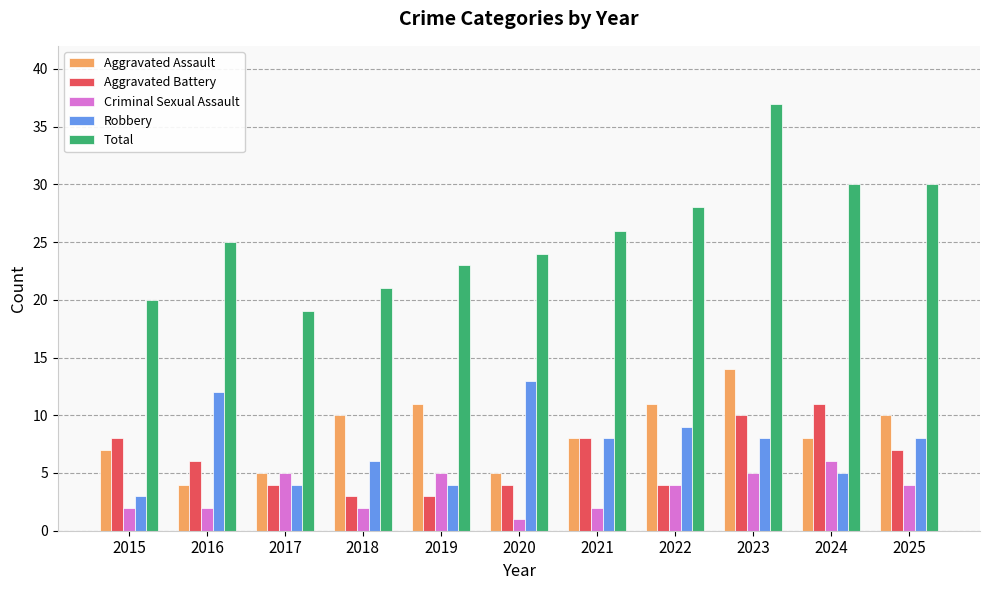

At 2016, list the series in order from largest to smallest.

Total, Robbery, Aggravated Battery, Aggravated Assault, Criminal Sexual Assault